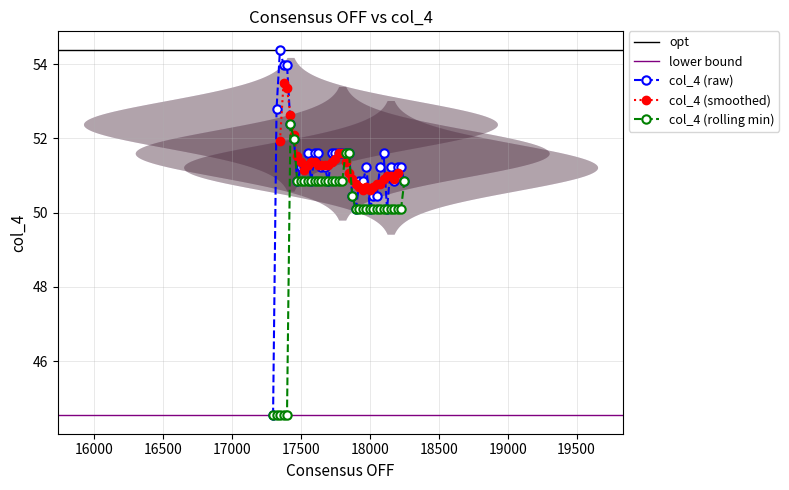

What is the minimum value for col_4 (rolling min)?

44.5